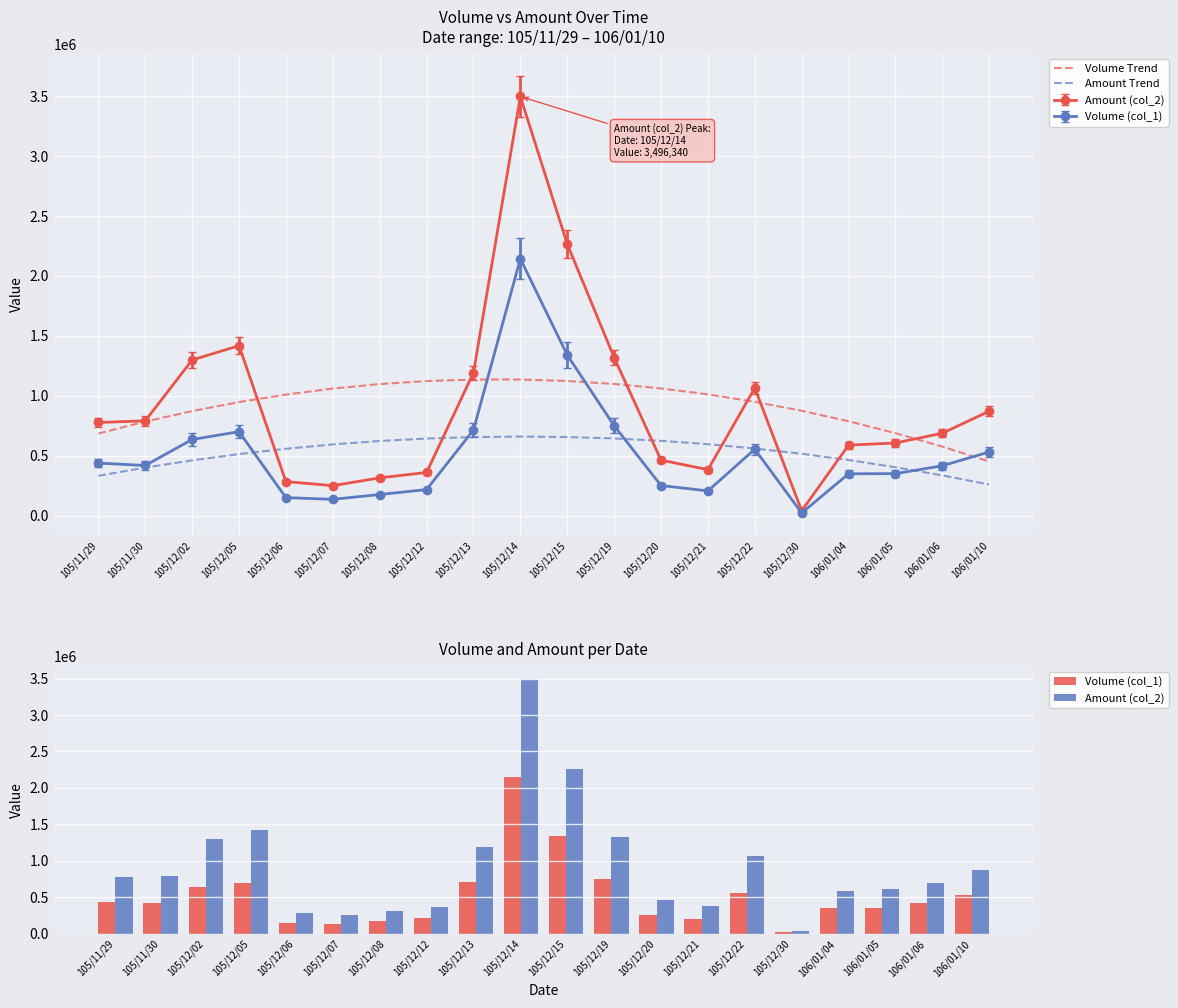

What is the lowest value of the Amount (col_2) series?

41620.0